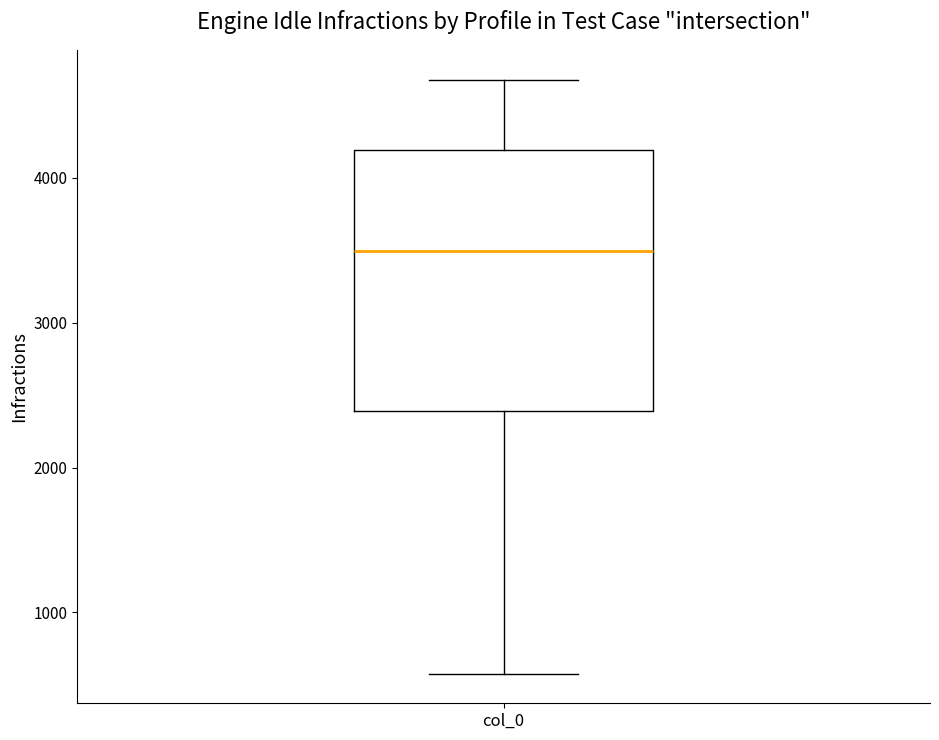

Transcribe this box plot: give where the median line is, the range the box spans, and where the two whiskers end, as read against the y-axis. The values are not printed on the chart, so give them approximately, as read against the axis.

median 3500, box 2400 to 4200, whiskers 600 to 4700